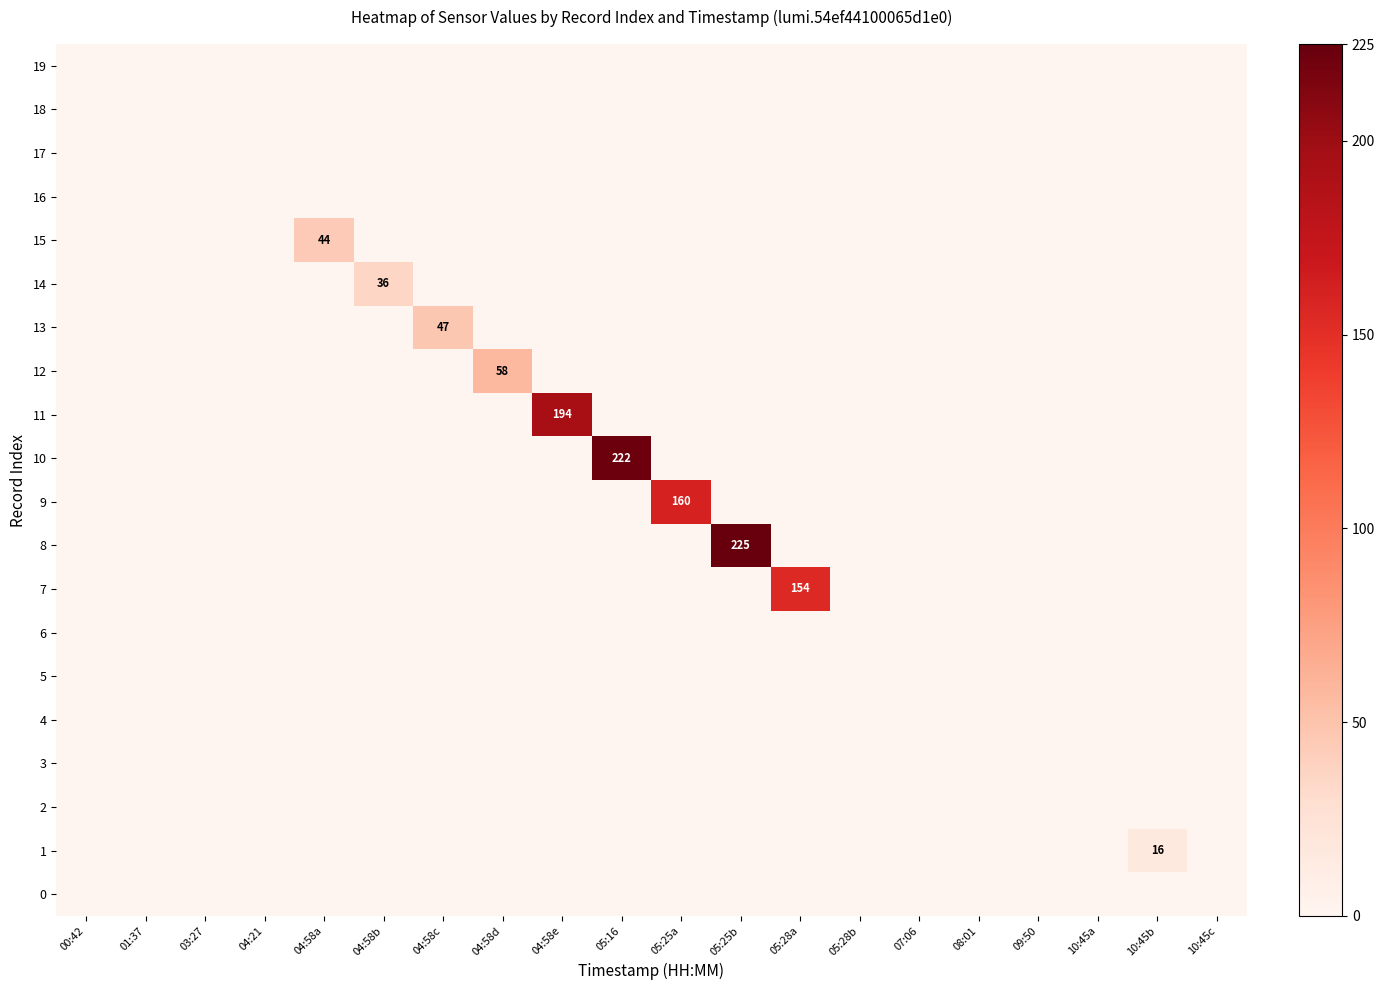

How many series are shown in this chart?

20